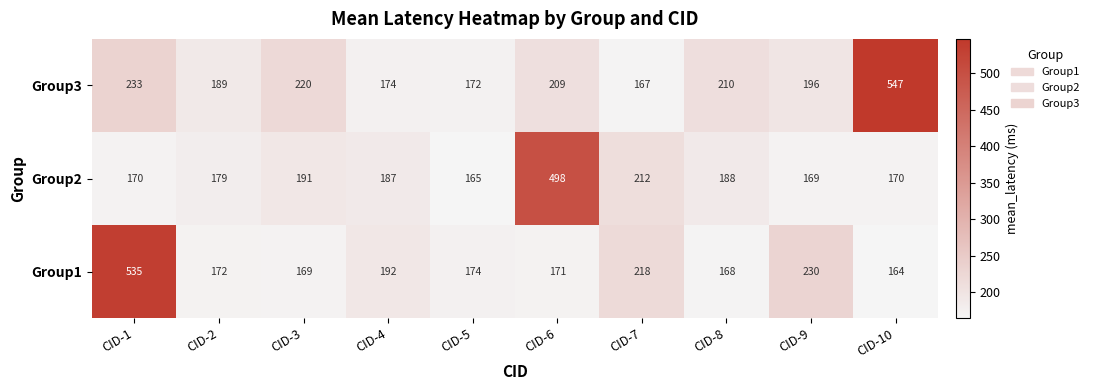

Rank the series at CID-10 from highest to lowest value.

Group3, Group2, Group1